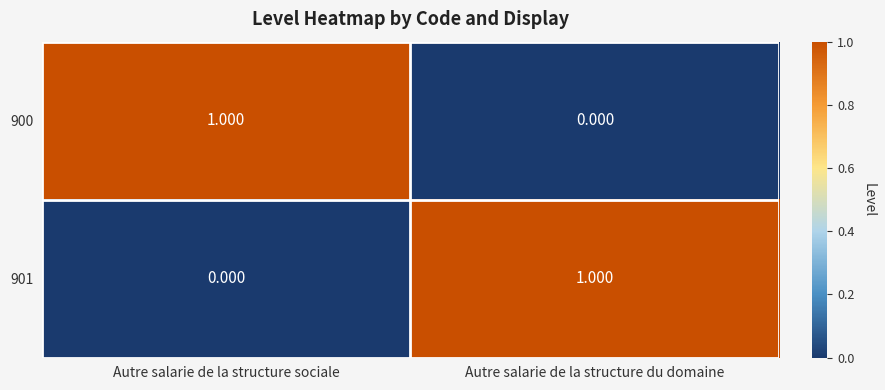

At which label is 900 closest to 0?

Autre salarie de la structure du domaine